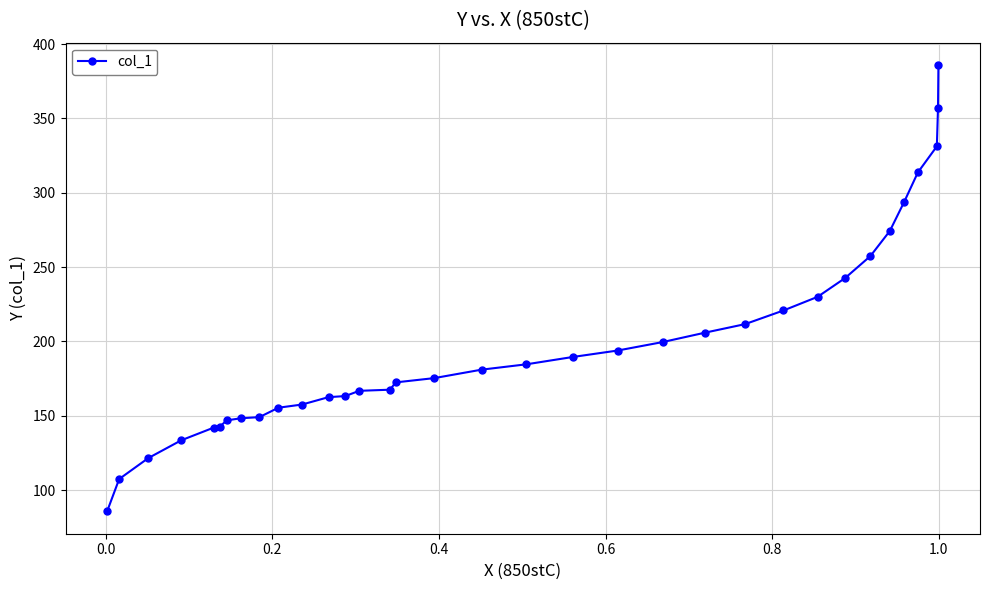

What is the value of the 34th point from the left?

386.0